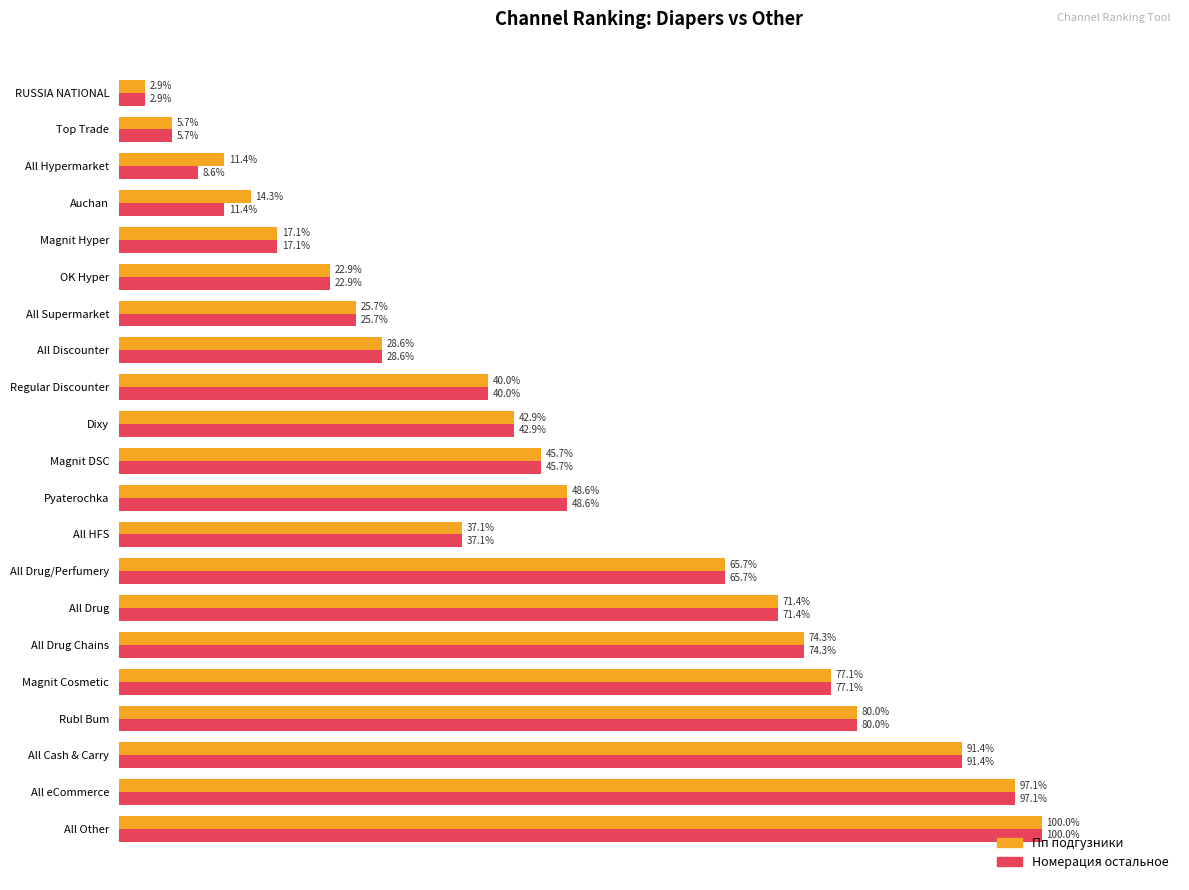

Rank the categories by Номерация остальное value from highest to lowest.

All Other, All eCommerce, All Cash & Carry, Rubl Bum, Magnit Cosmetic, All Drug Chains, All Drug, All Drug/Perfumery, Pyaterochka, Magnit DSC, Dixy, Regular Discounter, All HFS, All Discounter, All Supermarket, OK Hyper, Magnit Hyper, Auchan, All Hypermarket, Top Trade, RUSSIA NATIONAL